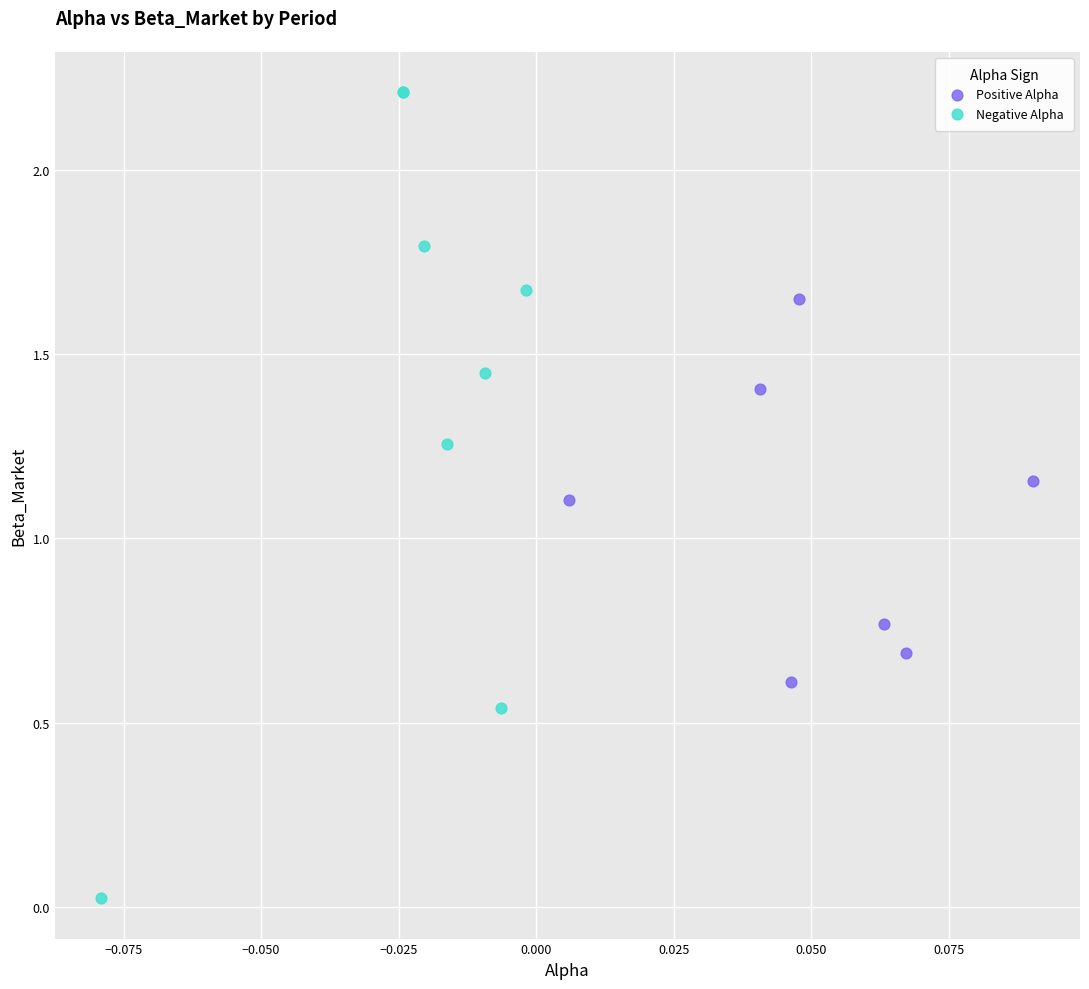

Which series has the largest Y range (max minus min)?

Negative Alpha